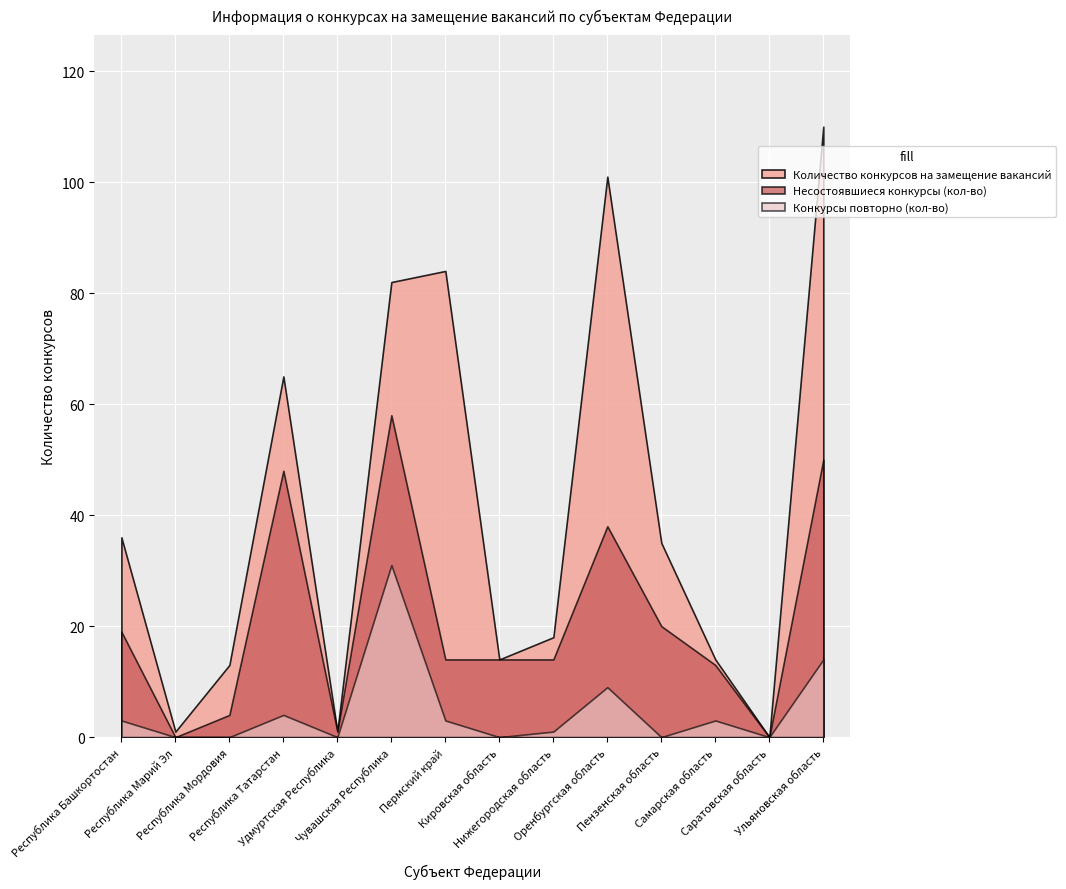

List the series in order of their overall mean, highest first.

Количество конкурсов на замещение вакансий, Несостоявшиеся конкурсы (кол-во), Конкурсы повторно (кол-во)